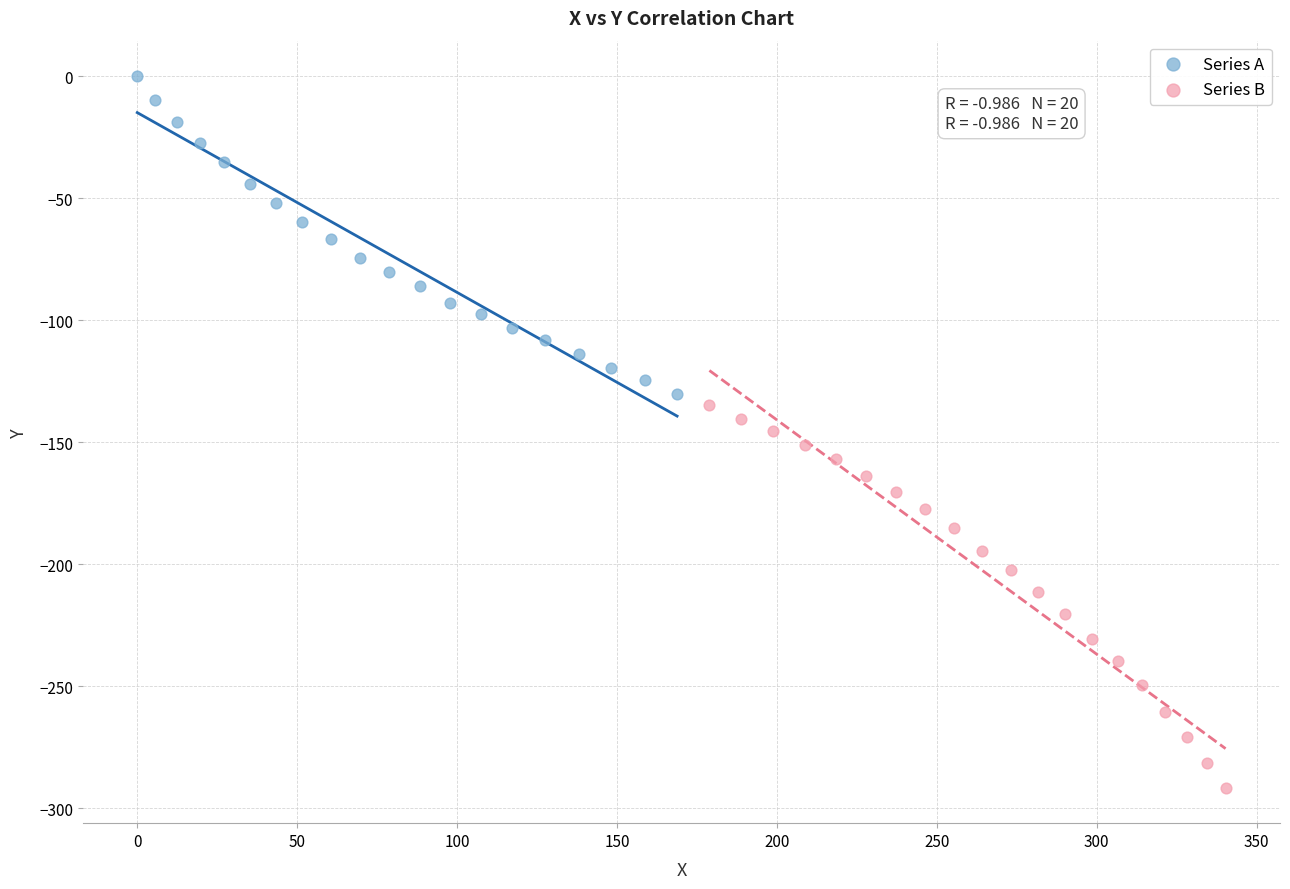

Which series reaches the minimum Y coordinate?

Series B